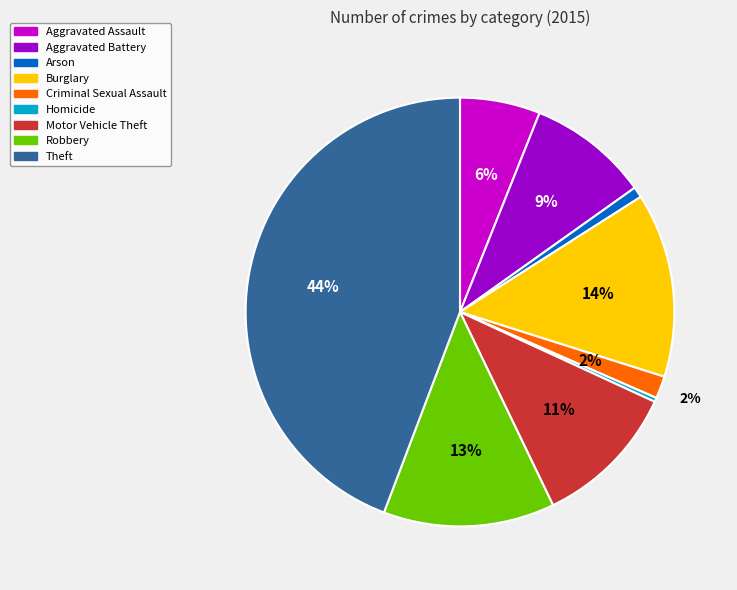

Which slice is the largest?

Theft